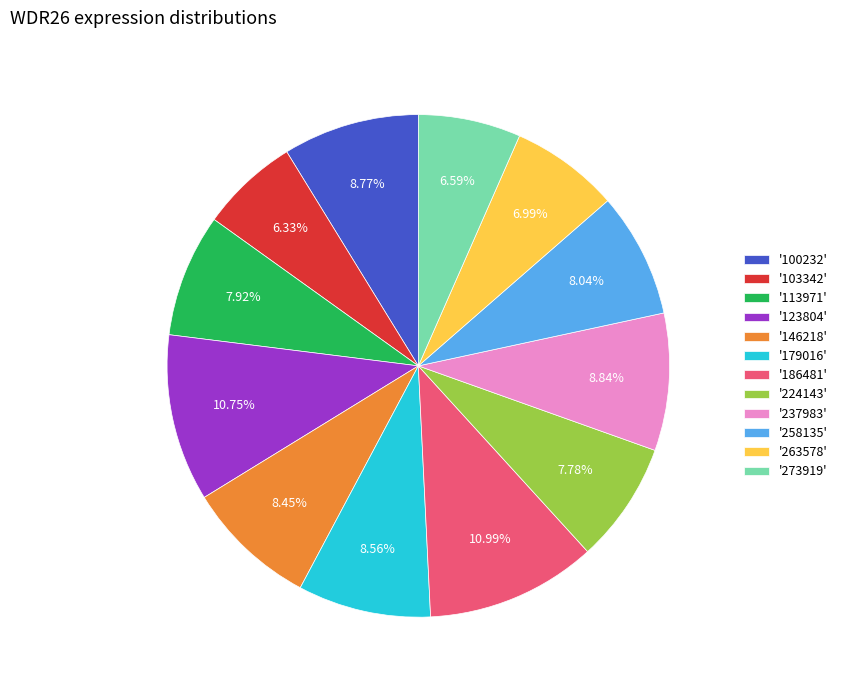

Approximately how many times larger is the value at '146218' compared to '179016'?

1.0